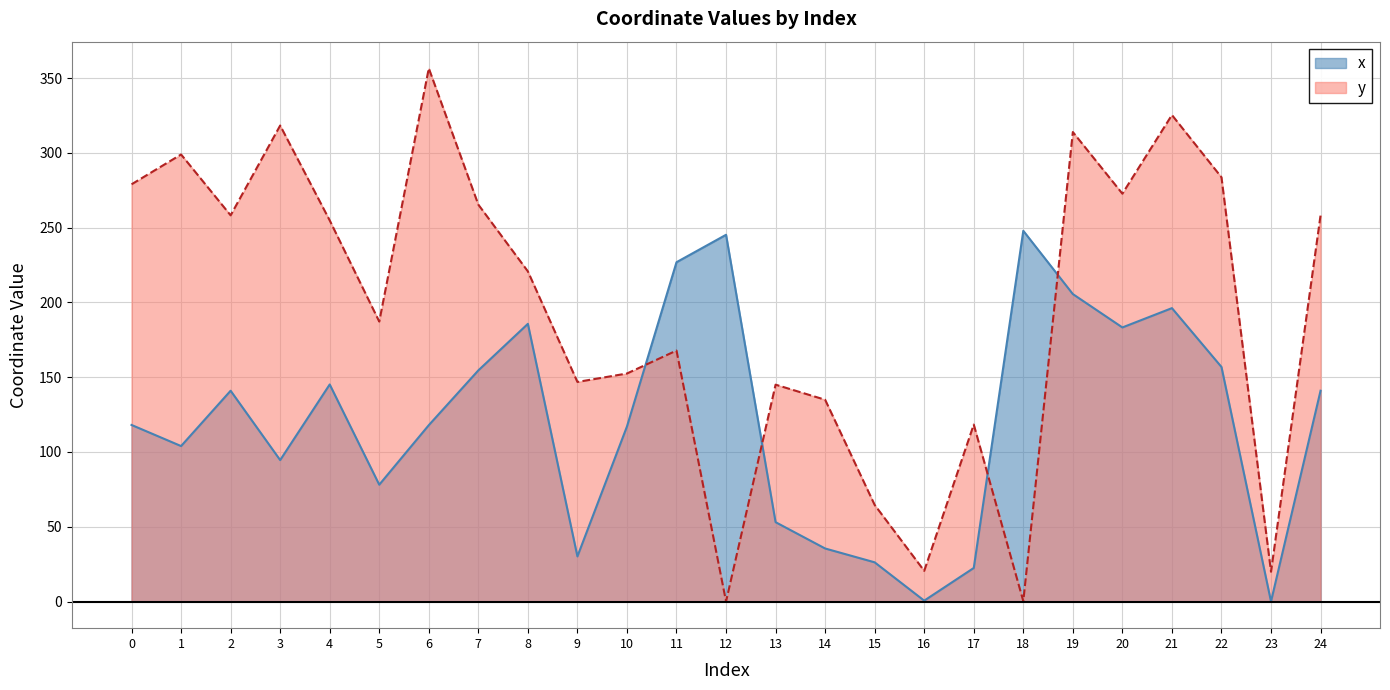

What is the difference between the maximum and minimum values in the y series?

356.5